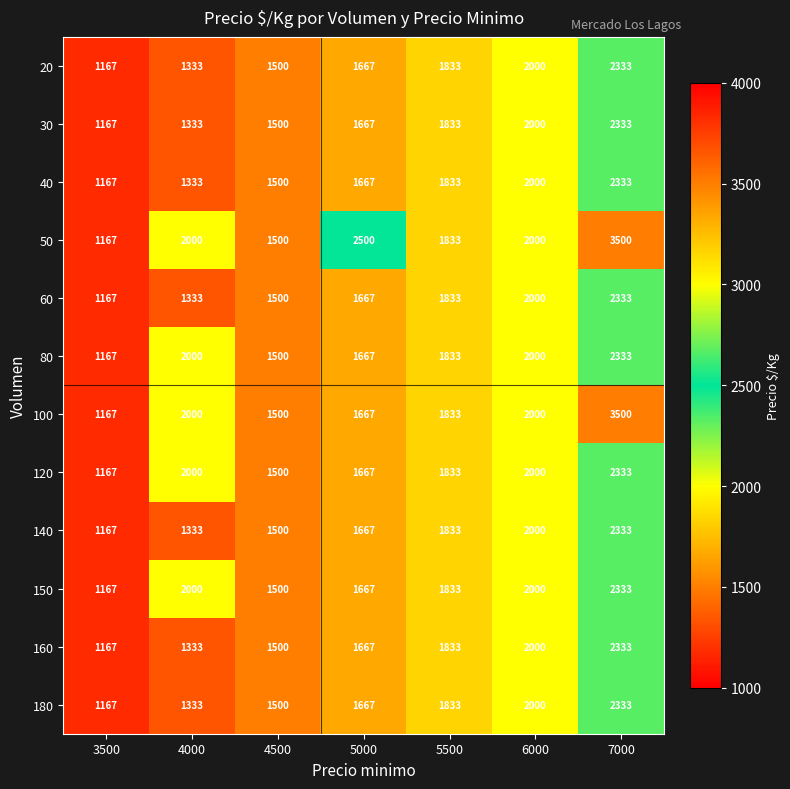

What is the difference between the maximum and minimum values in the 180 series?

1166